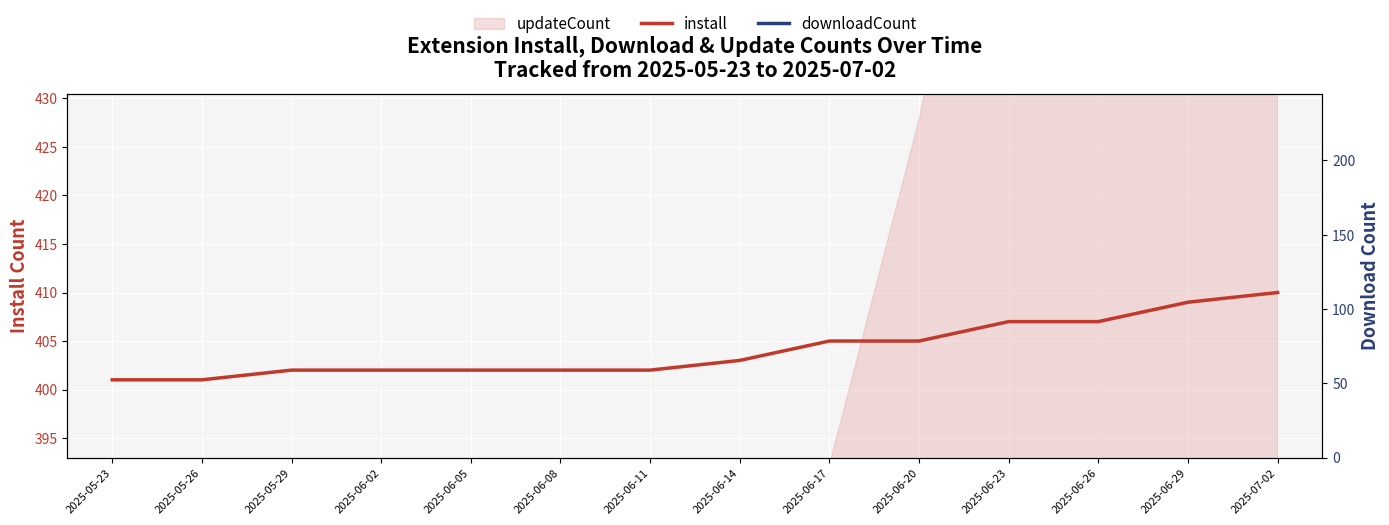

Which category has the lowest value across all series?

2025-05-23